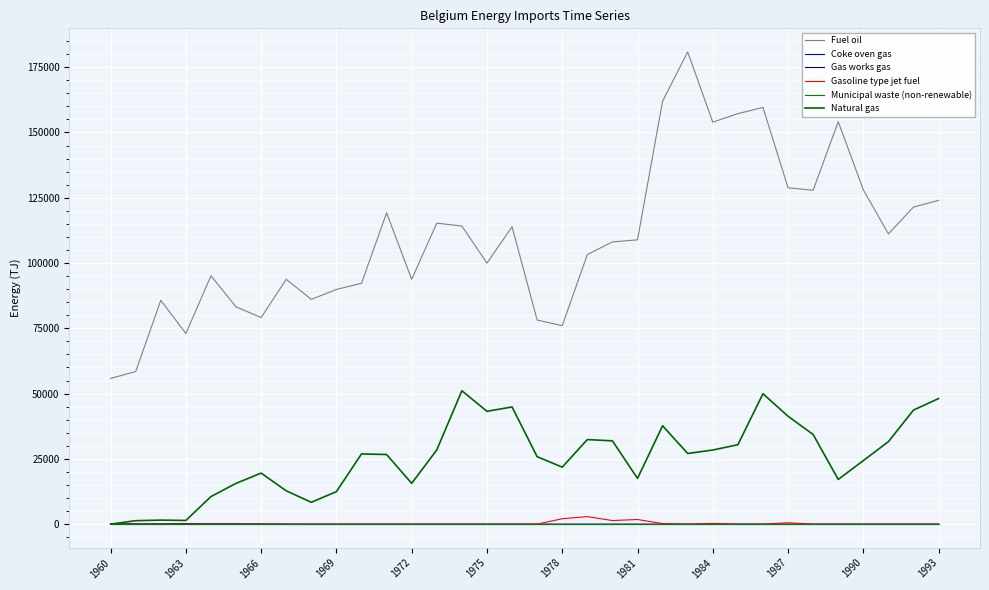

Which series has the widest spread of values?

Fuel oil